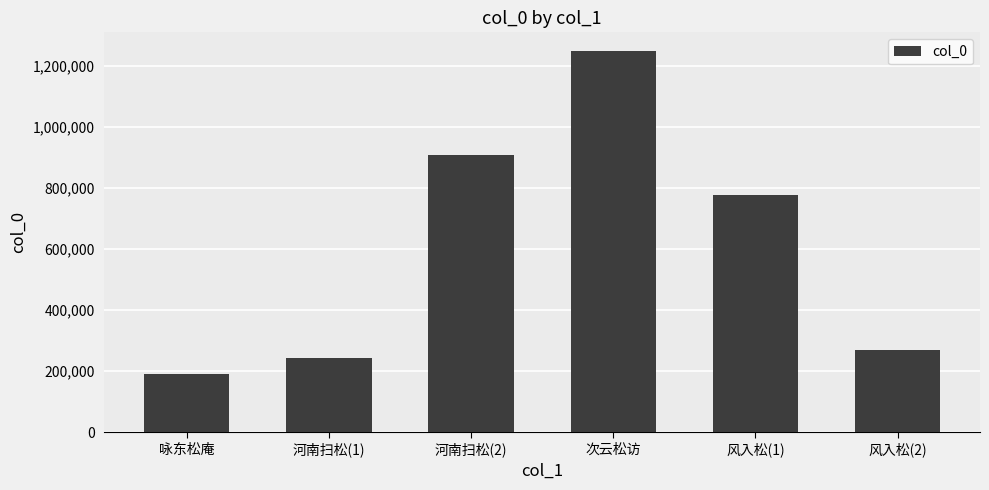

True or false: the data shows 907348 at 河南扫松(2).

True